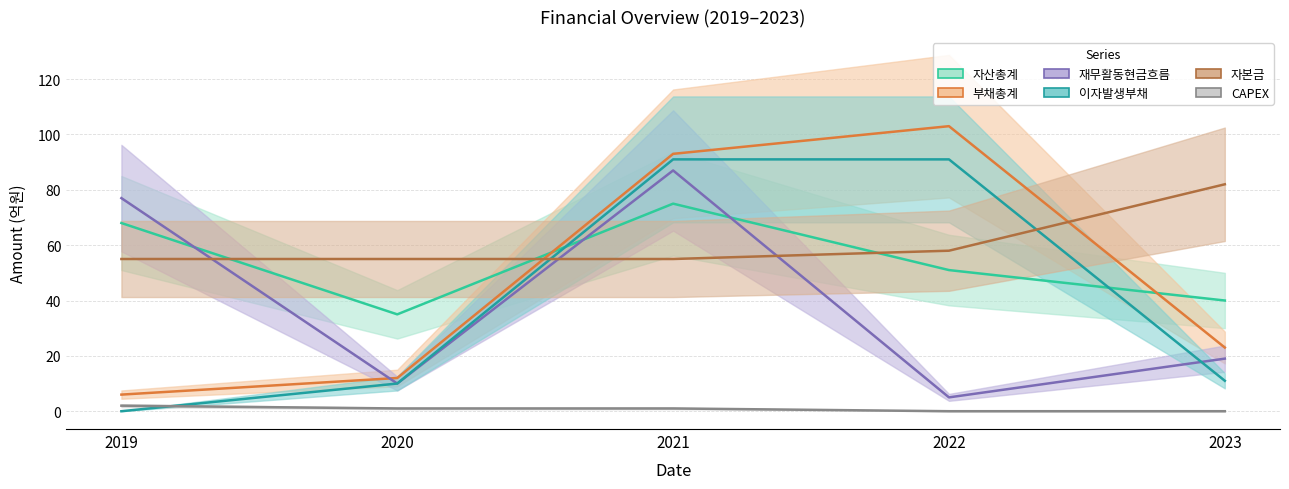

The 부채총계 series shows 10 at 2019. True or false?

False